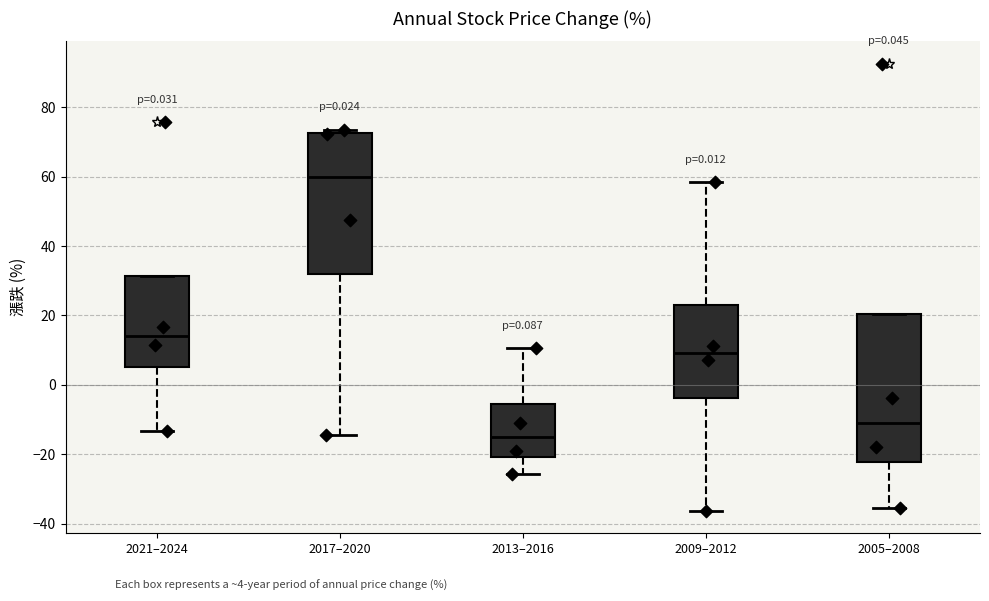

Which box has the highest median line?

2017–2020